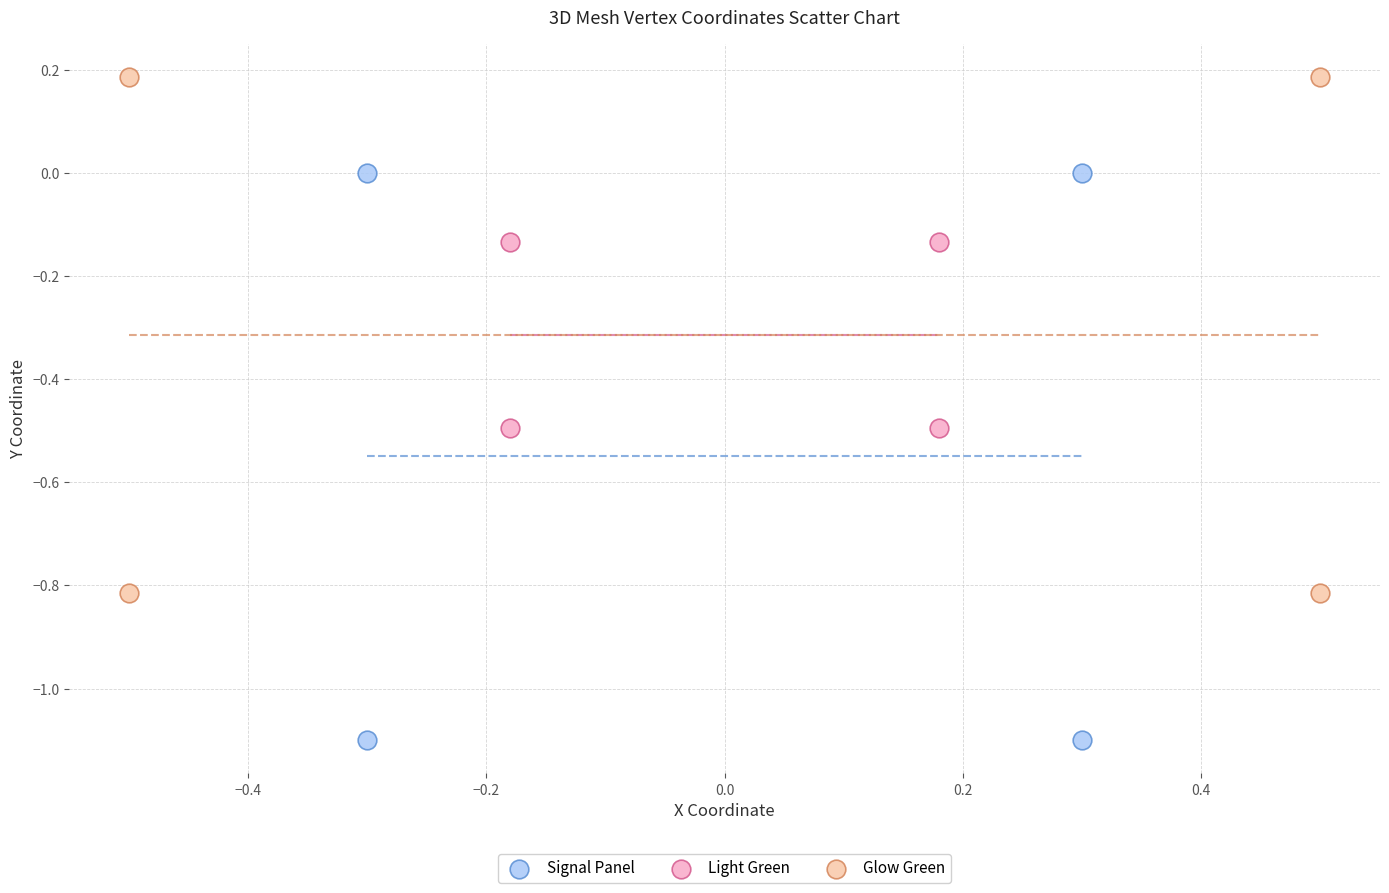

Which series reaches the minimum Y coordinate?

Signal Panel